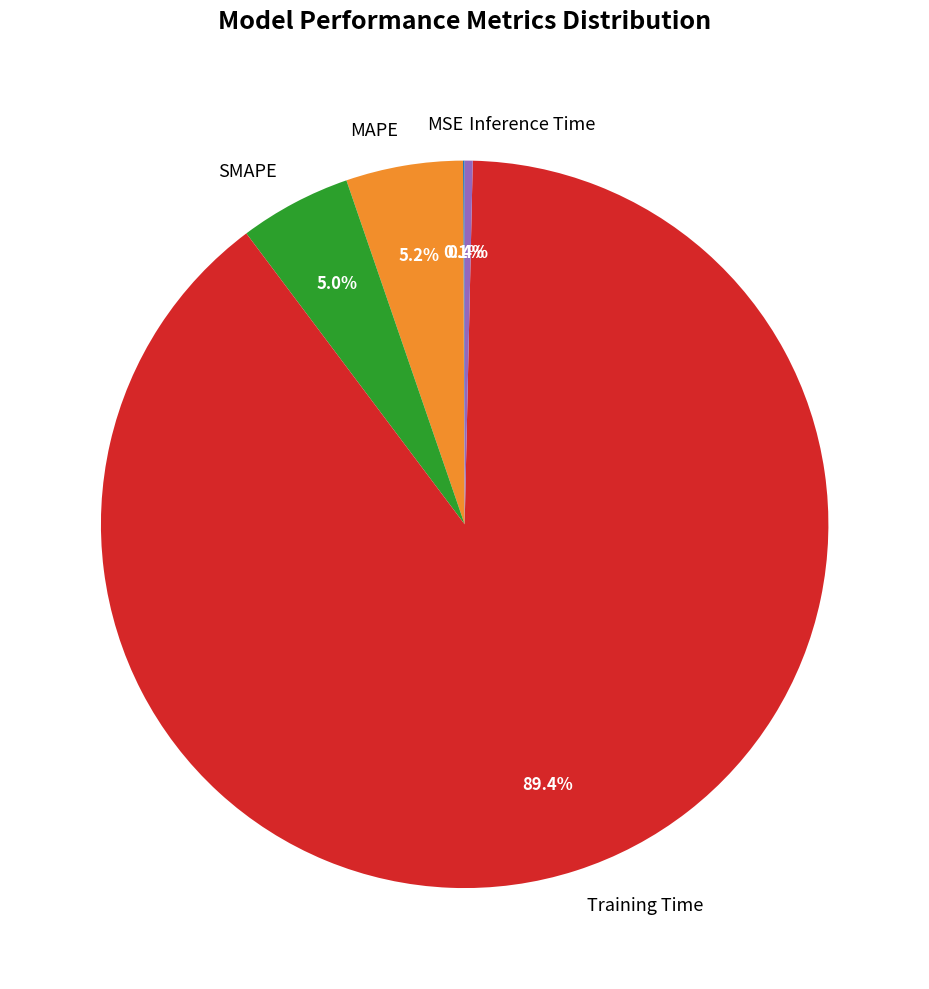

Which slice is the largest?

Training Time